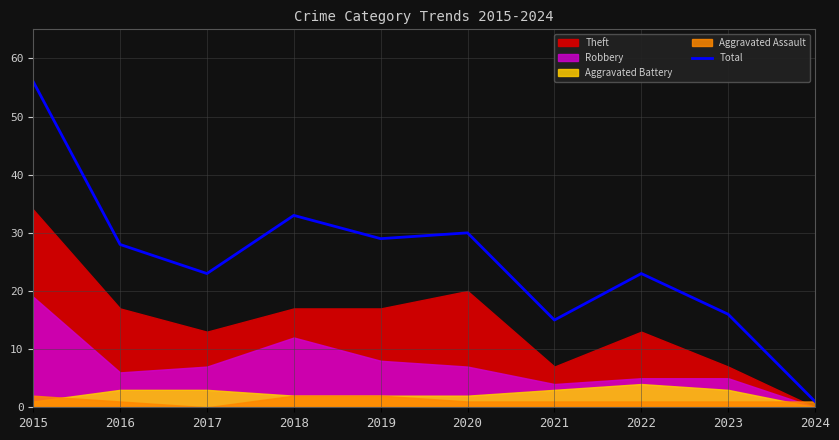

What is the difference between the maximum and minimum values?

55